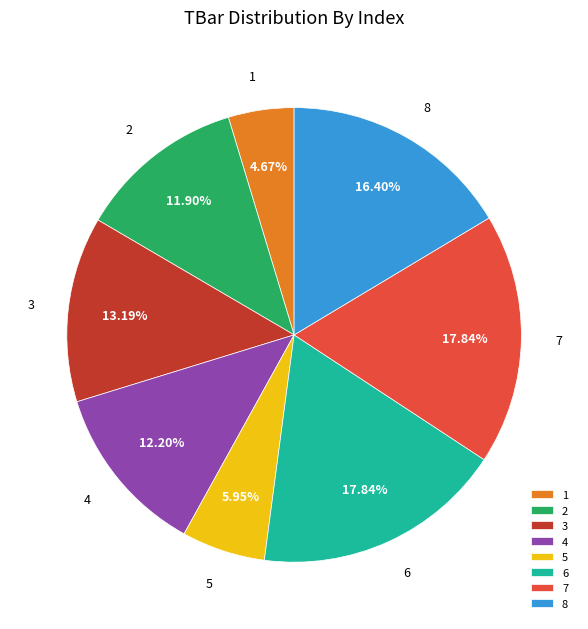

To the nearest percent, what is the combined percentage of 2 and 8?

28%